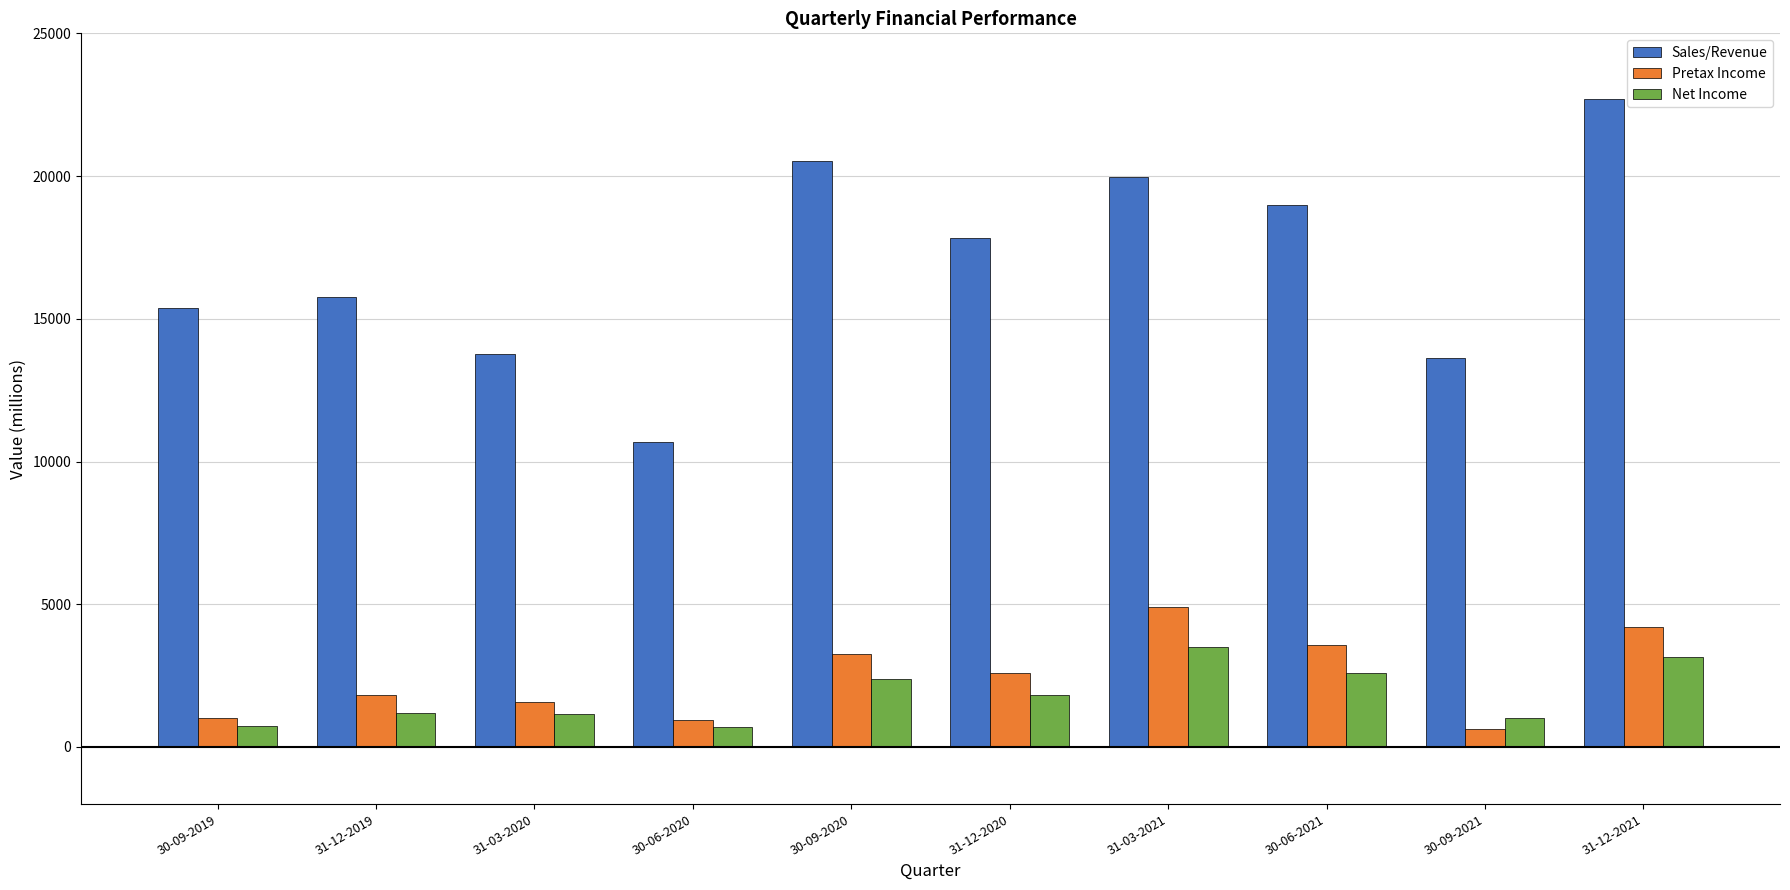

What is the total value across all series at 30-09-2021?

15252